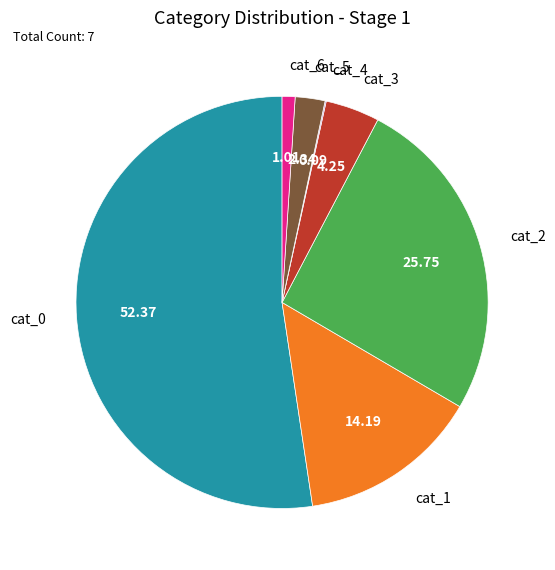

Does cat_6 represent more than half of the total?

No